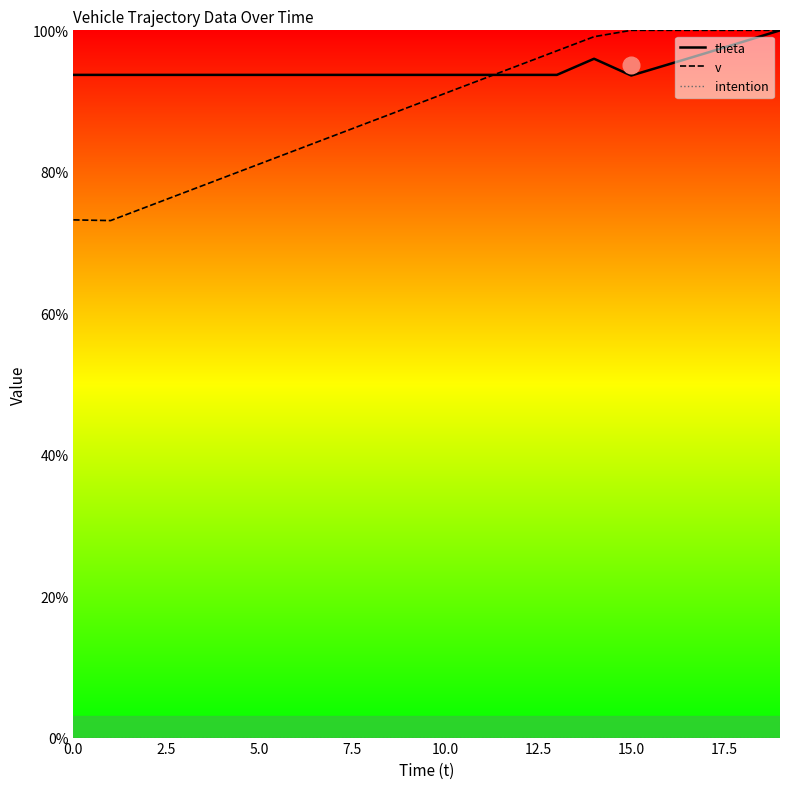

Rank the series by their maximum value, from highest to lowest.

theta, v, intention